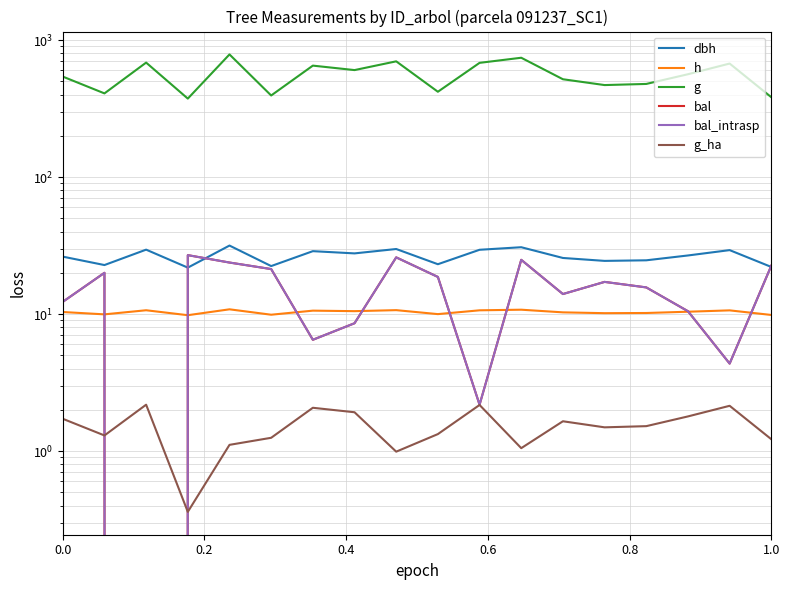

What is the maximum value for bal?

26.9